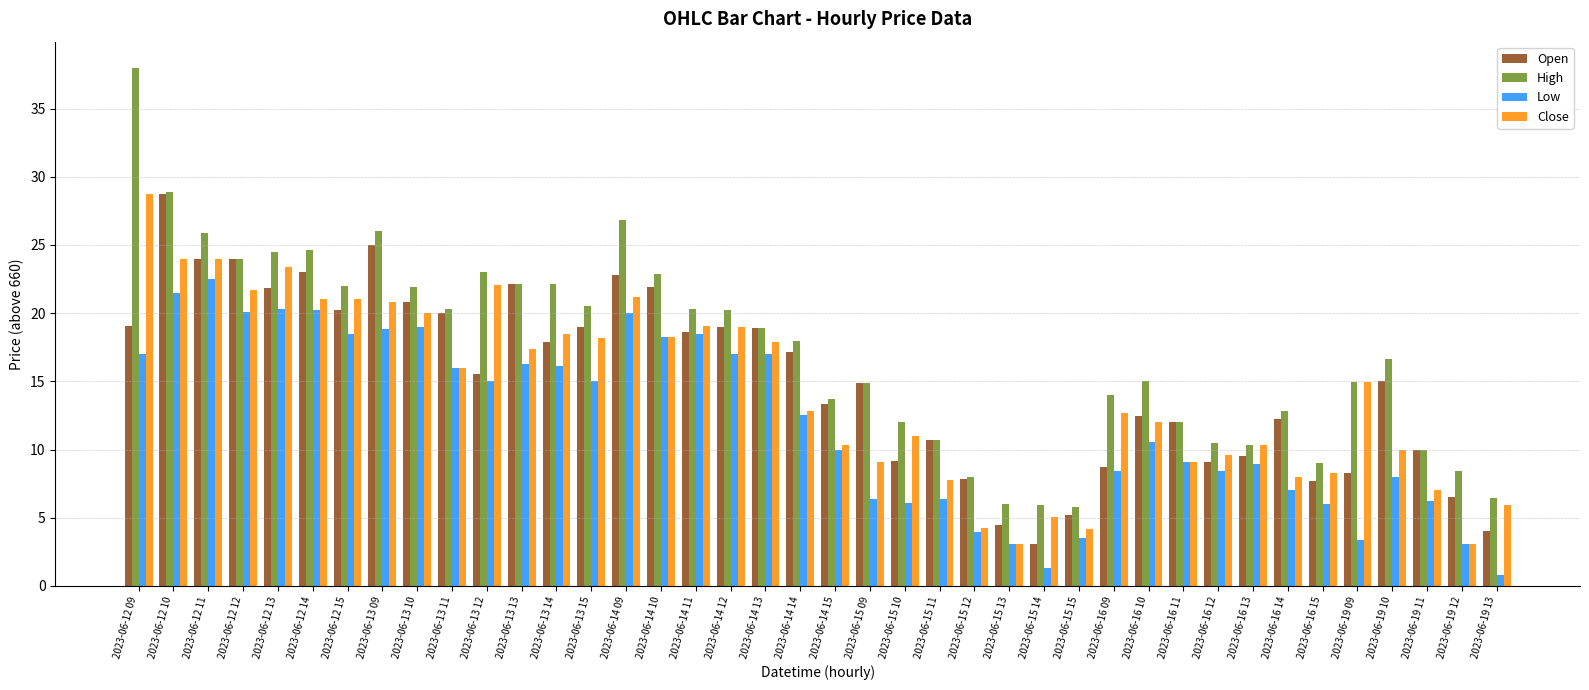

What is the difference between the highest and lowest values at 2023-06-13 15?

5.5